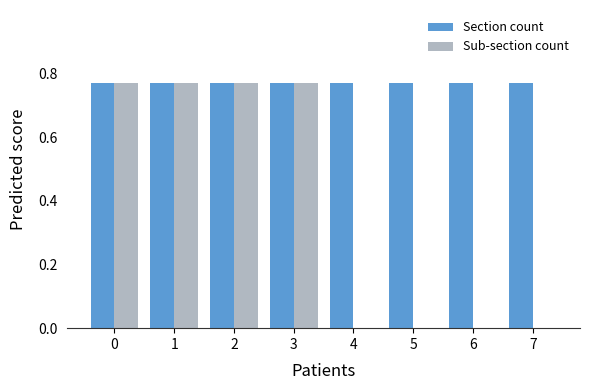

True or false: Section count has a value of 1.4 at 4.

False